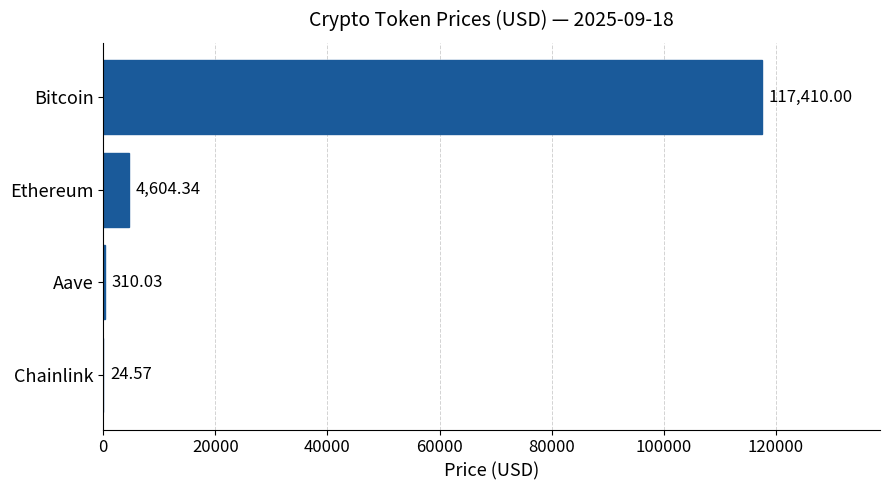

What is the sum of the values at Chainlink and Aave?

334.6